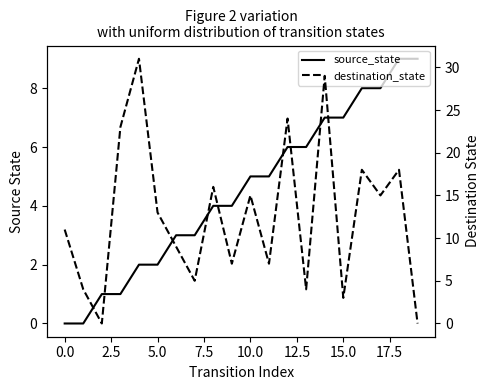

The source_state series shows 1 at 11. True or false?

False